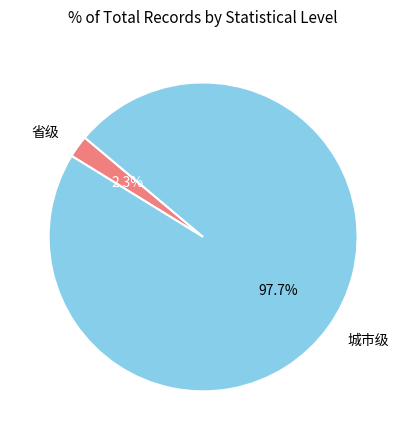

To the nearest percent, what is the difference between the largest and smallest slice percentages?

95%